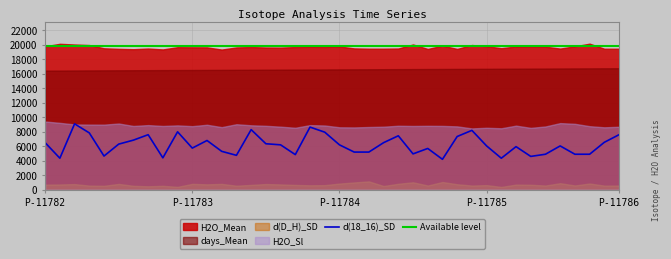

True or false: d(18_16)_SD and Available level cross at least once.

False